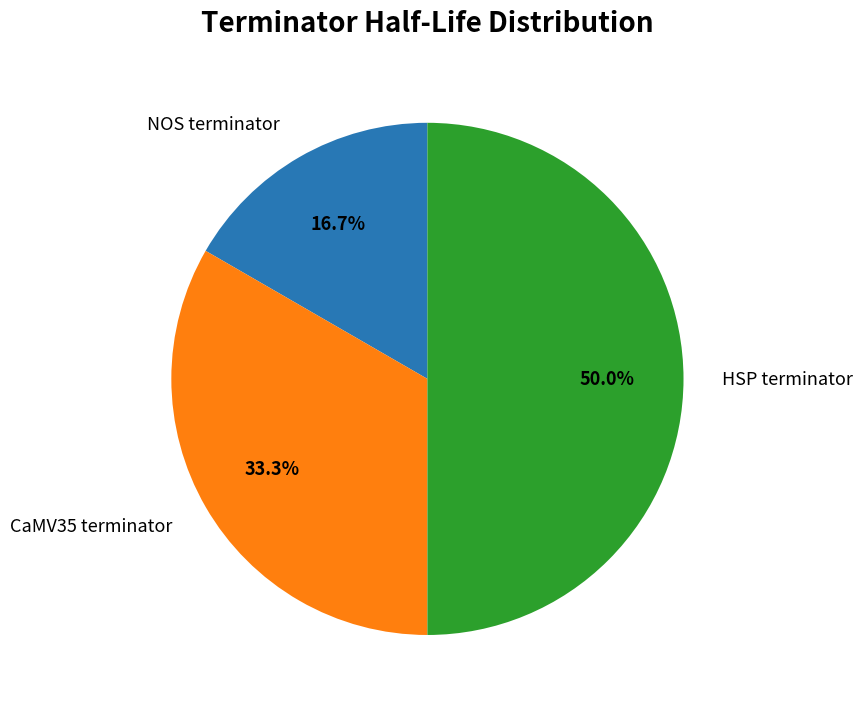

Between CaMV35 terminator and NOS terminator, which is larger?

CaMV35 terminator